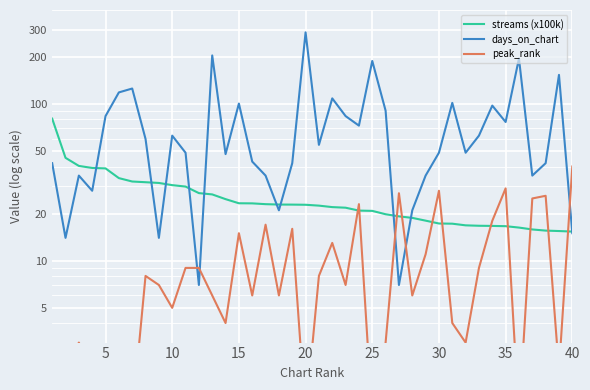

Reading right to left, what are all the values shown in this chart?

streams (x100k): 15.4	15.5	15.6	15.8	16.3	16.6	16.7	16.7	16.8	17.2	17.3	18.0	18.8	19.2	19.8	20.8	20.9	21.8	22.0	22.5	22.8	22.8	22.9	23.0	23.3	23.3	24.8	26.5	27.0	29.8	30.4	31.4	31.7	32.1	33.7	38.9	39.2	40.4	45.5	80.9
days_on_chart: 15.0	154.0	42.0	35.0	196.0	77.0	98.0	63.0	49.0	102.0	49.0	35.0	21.0	7.0	91.0	189.0	73.0	84.0	109.0	55.0	288.0	42.0	21.0	35.0	43.0	101.0	48.0	205.0	7.0	49.0	63.0	14.0	60.0	126.0	119.0	84.0	28.0	35.0	14.0	42.0
peak_rank: 40.0	2.0	26.0	25.0	1.0	29.0	18.0	9.0	3.0	4.0	28.0	11.0	6.0	27.0	3.0	1.0	23.0	7.0	13.0	8.0	1.0	16.0	6.0	17.0	6.0	15.0	4.0	6.0	9.0	9.0	5.0	7.0	8.0	1.0	2.0	1.0	2.0	3.0	2.0	1.0